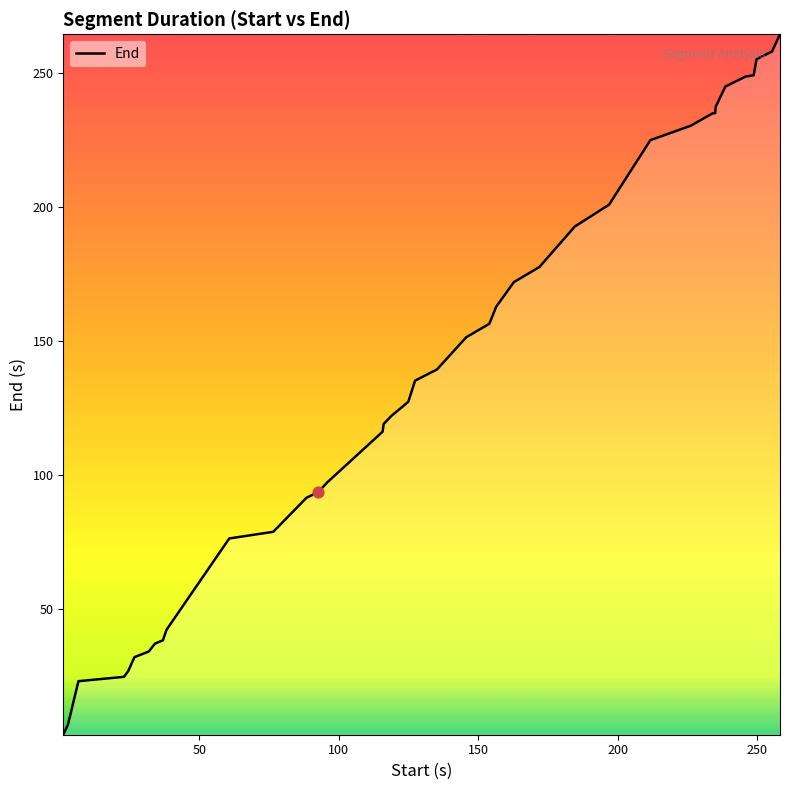

What is the greatest value displayed?

264.6